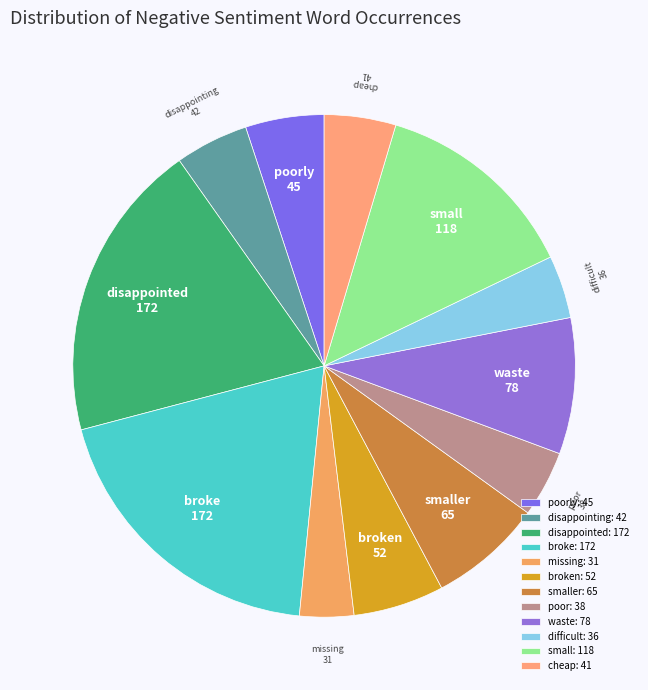

Is the sum of broken and missing greater than half?

No